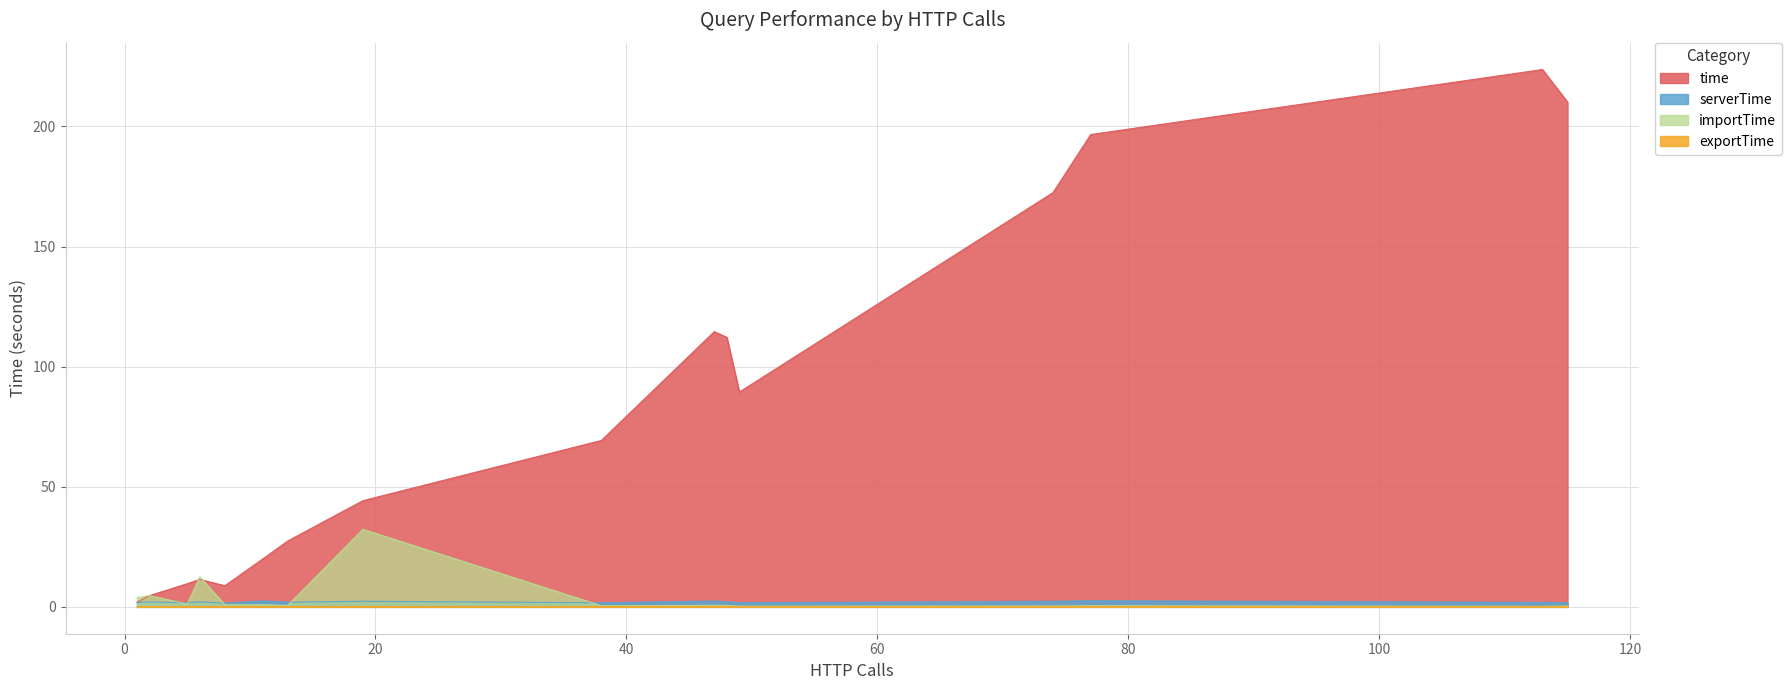

How many times do serverTime and importTime cross each other?

5